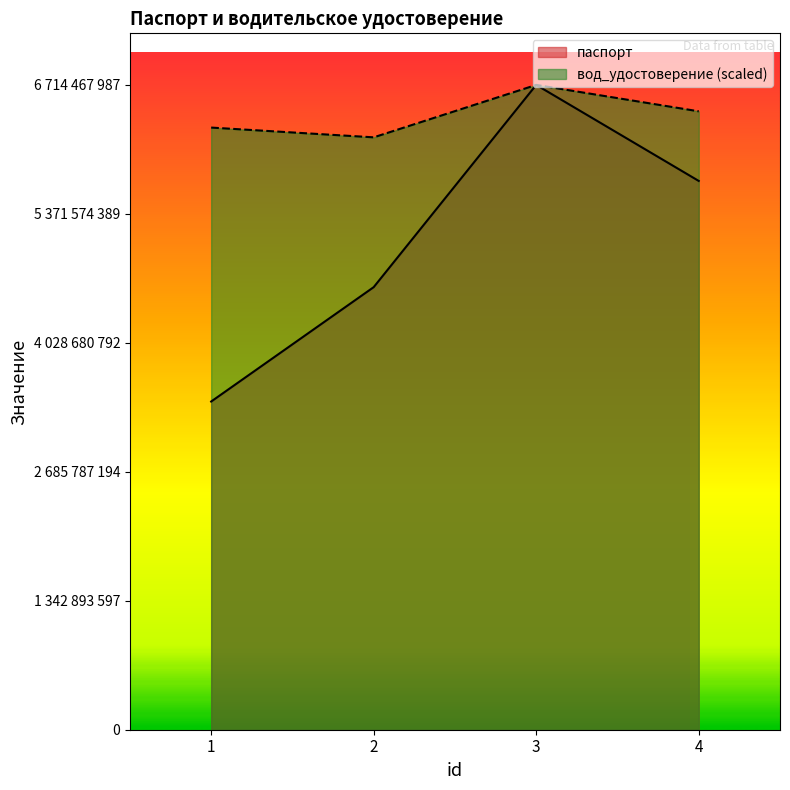

What is the value of the вод_удостоверение point at the 3rd from the left?

6714467987.0